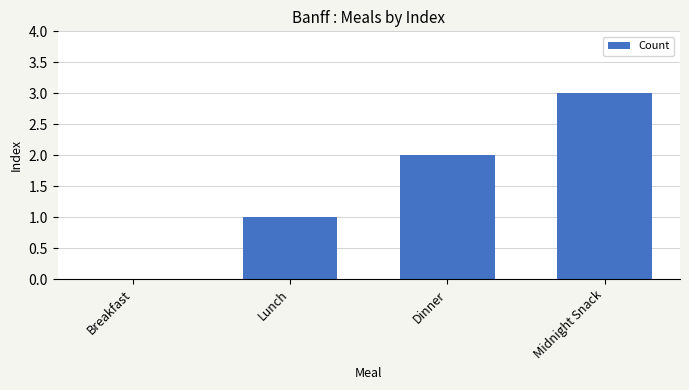

What is the change in value from Breakfast to Dinner?

+2